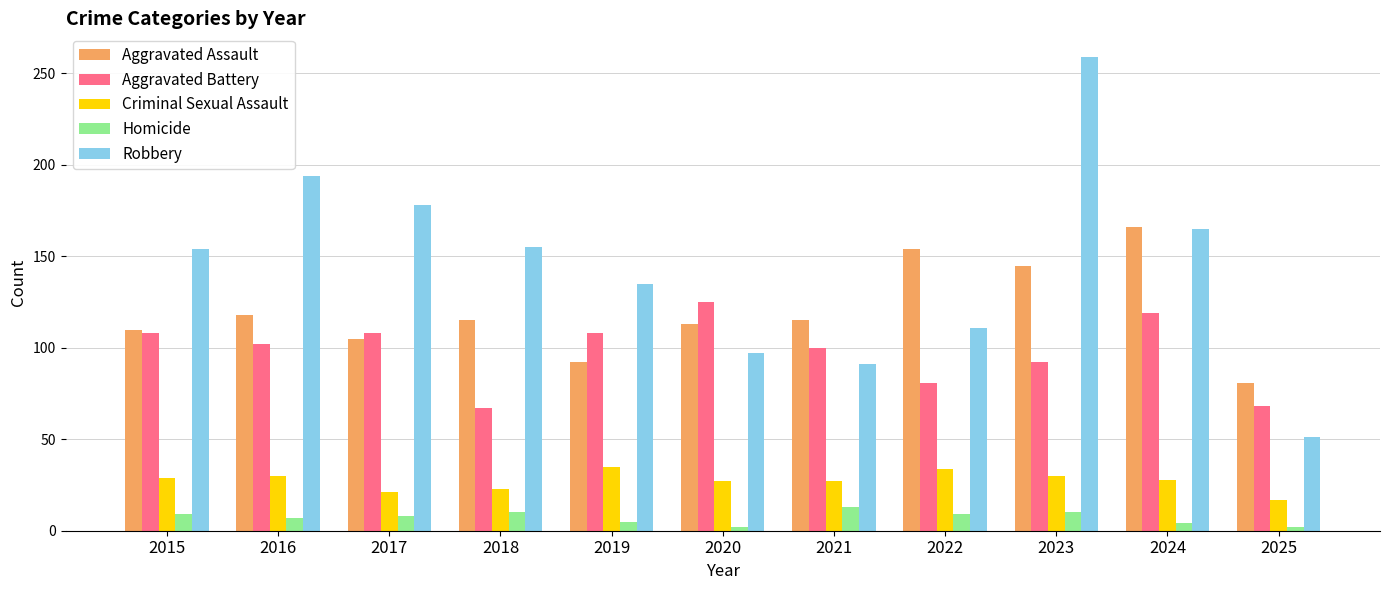

How many data points does each series have?

11